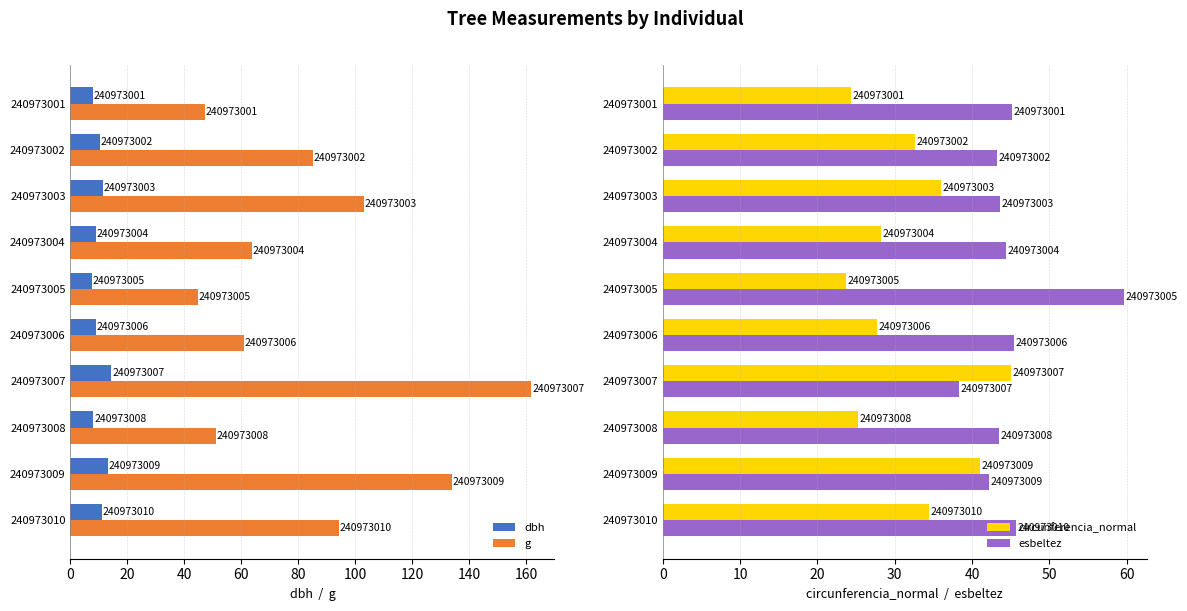

Which series has the largest range (max minus min)?

g